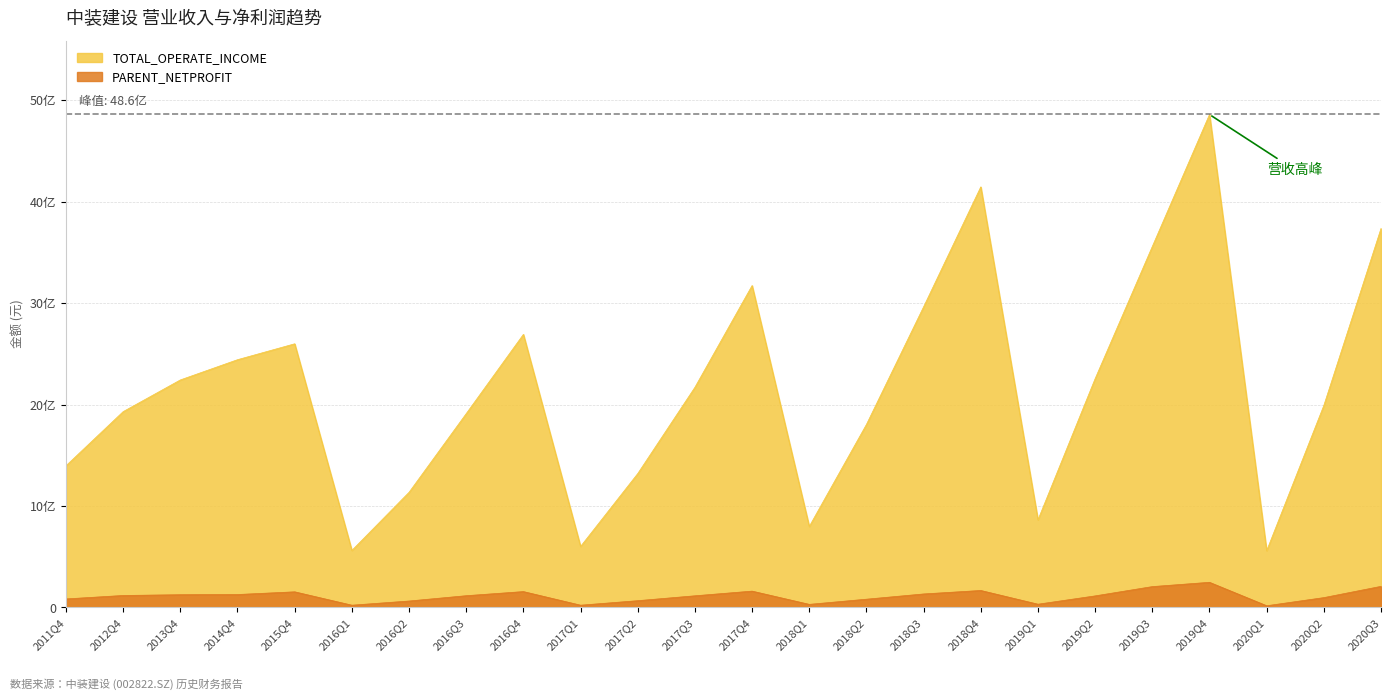

How many lines are shown in the chart?

2